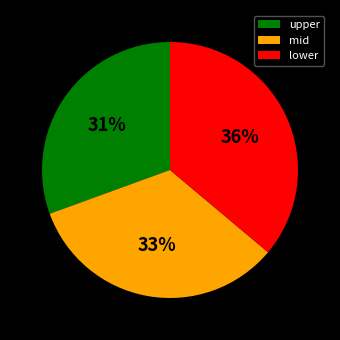

Is the sum of mid and upper greater than half?

Yes